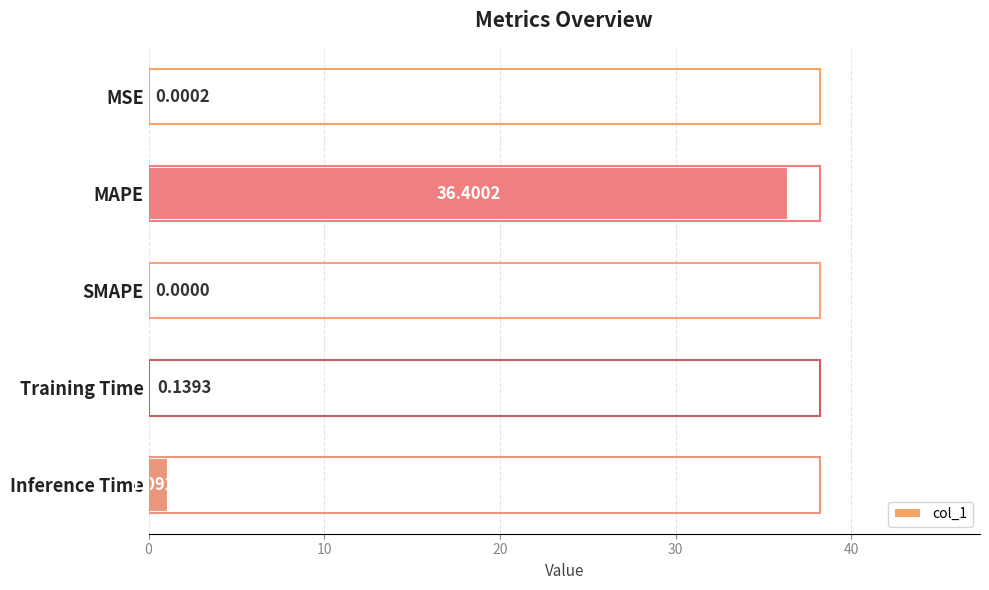

Where is the data nearest to the value 18?

Inference Time